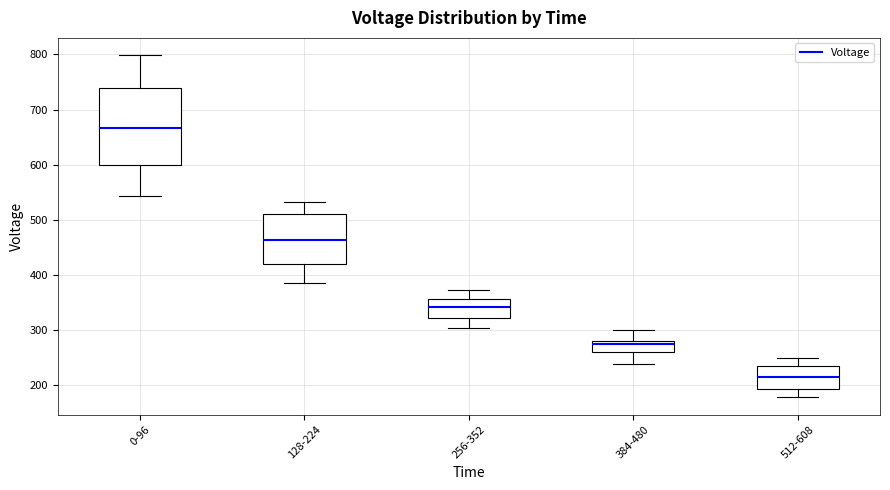

Comparing the boxes themselves (not the whiskers), which one is the tallest?

0-96